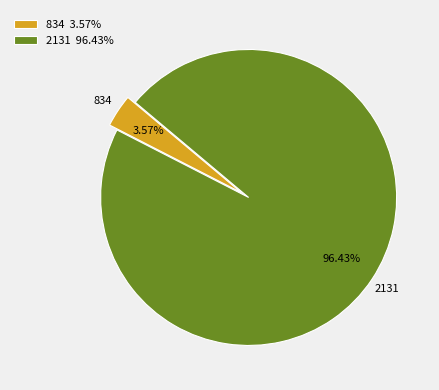

Between 834 and 2131, which is larger?

2131